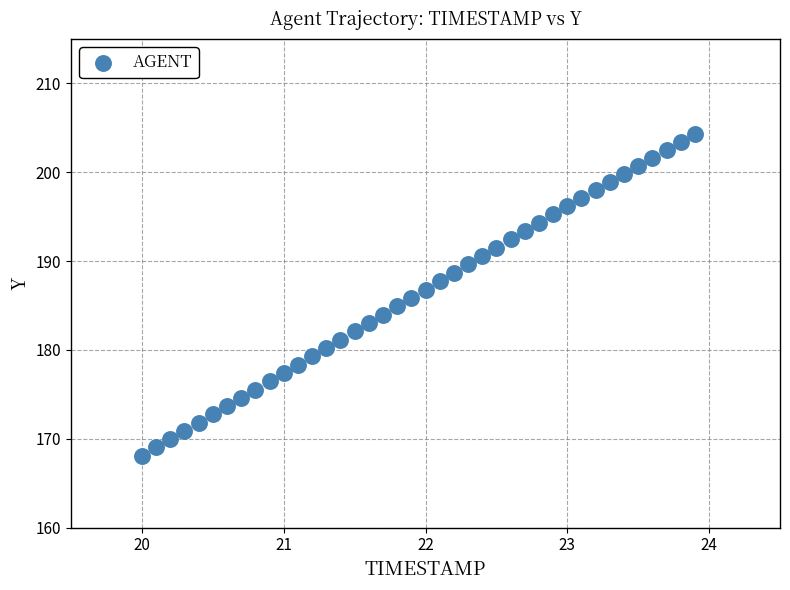

What is the range of Y values (max minus min)?

36.2